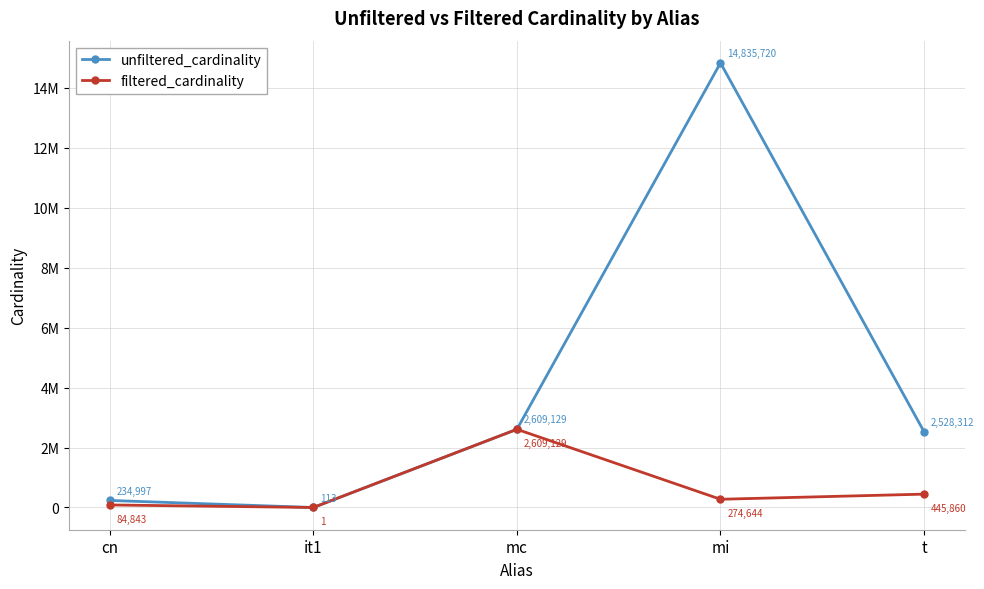

Reading right to left, transcribe all the data shown in this chart.

unfiltered_cardinality: t=2528312	mi=14835720	mc=2609129	it1=113	cn=234997
filtered_cardinality: t=445860	mi=274644	mc=2609129	it1=1	cn=84843